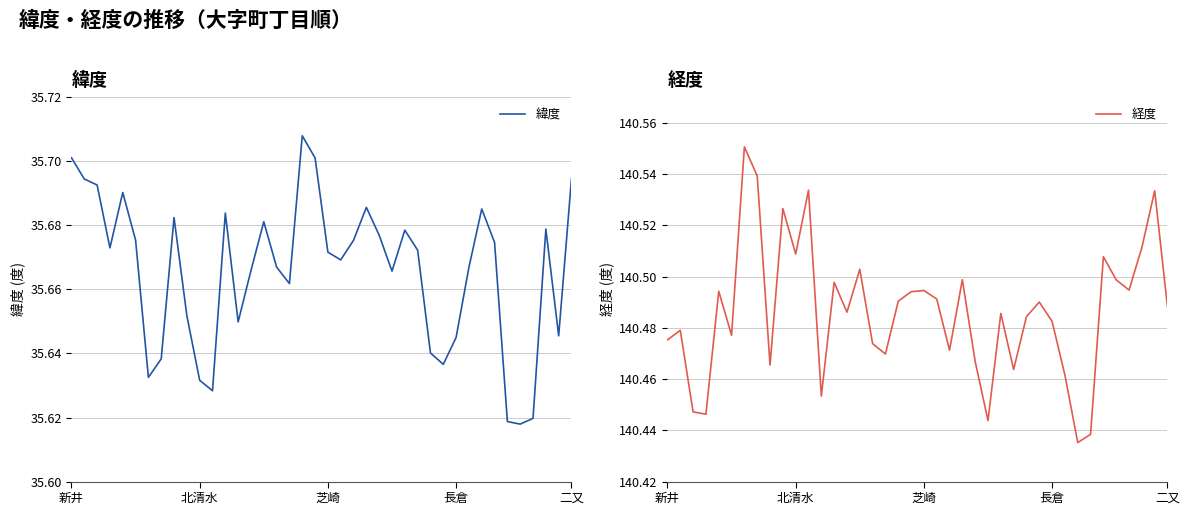

What are all the series names shown in the legend?

緯度, 経度